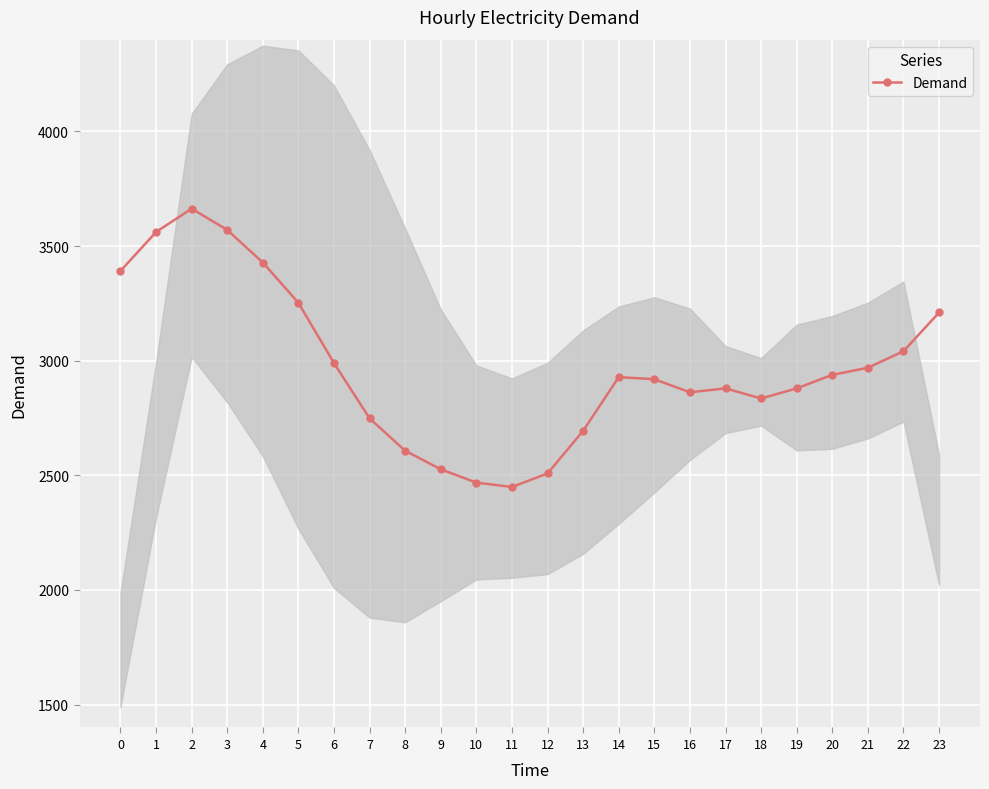

How many points are lower than both their immediate neighbors (excluding endpoints)?

3